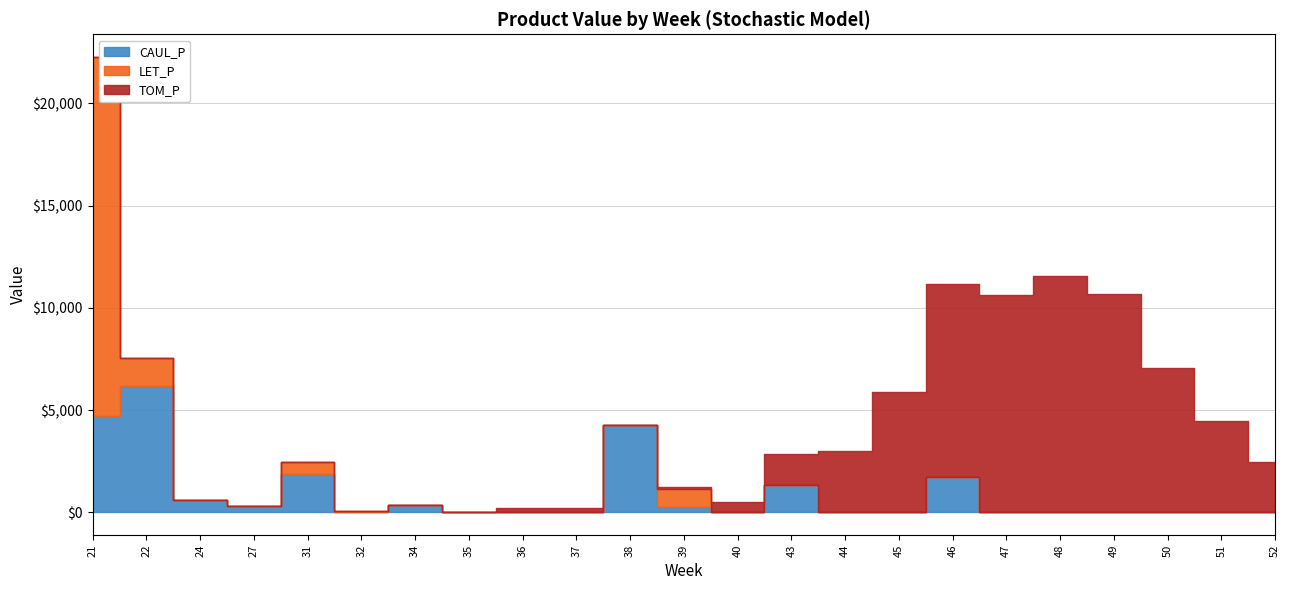

What are all the series names shown in the legend?

CAUL_P, LET_P, TOM_P